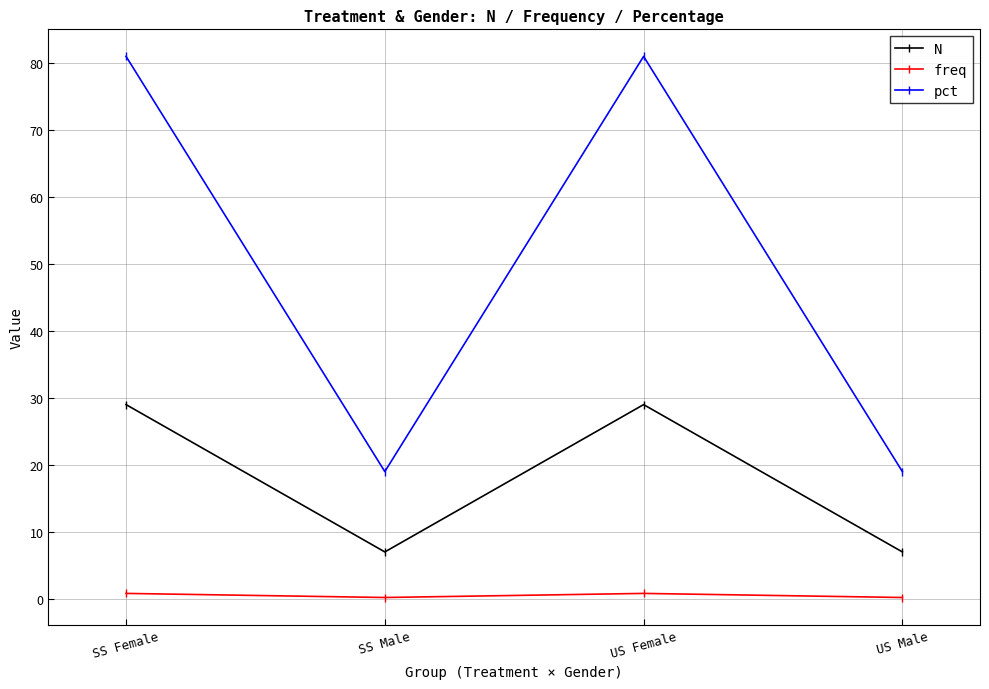

What is the maximum value for pct?

81.0